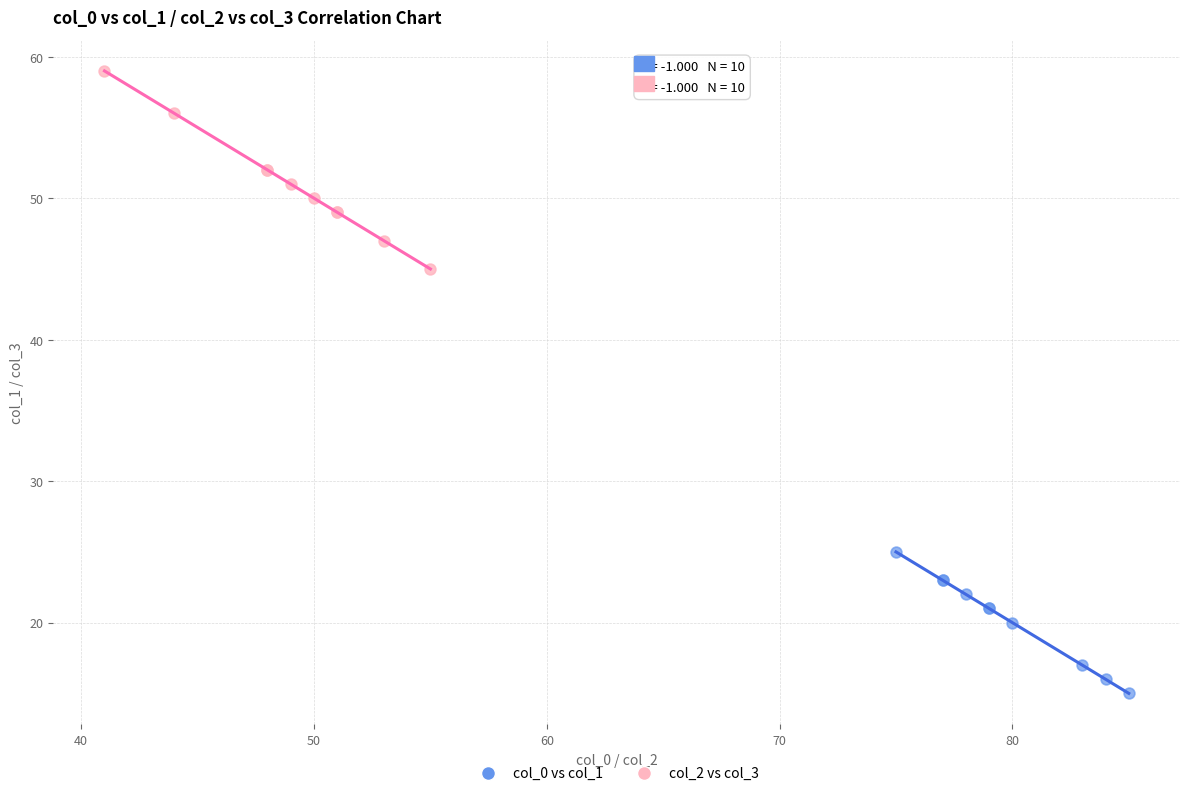

Which series reaches the maximum Y coordinate?

col_2 vs col_3